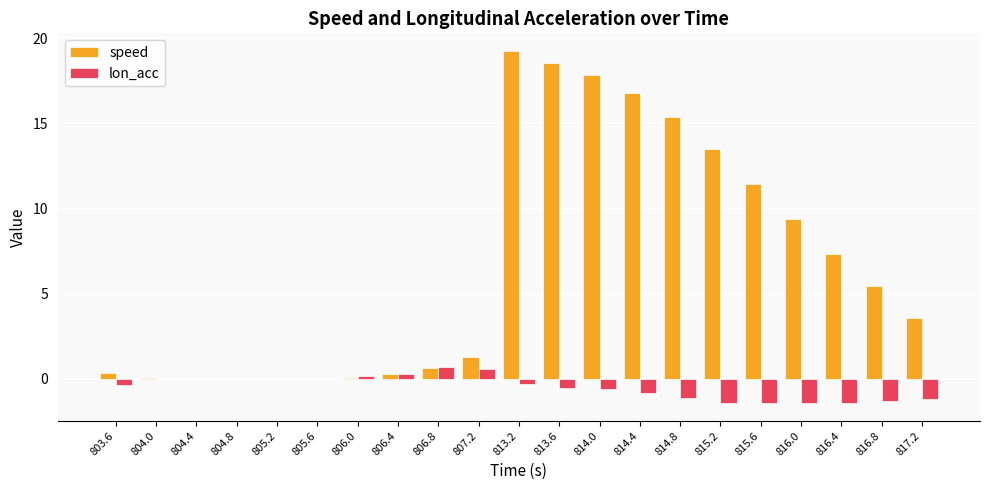

Where does the speed series first go above 3?

813.2